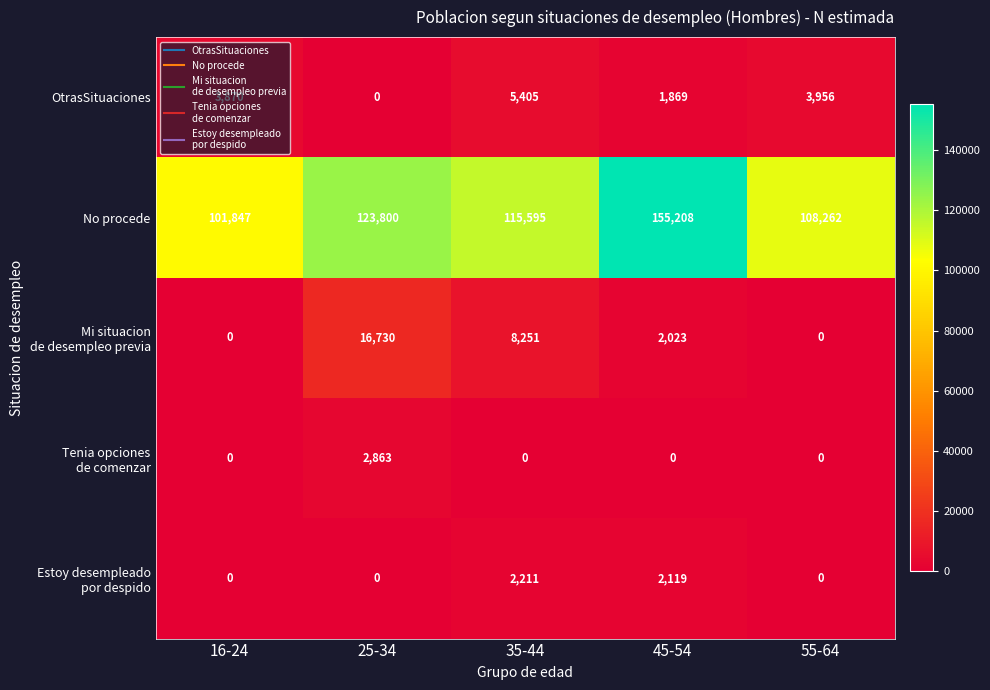

What is the spread (max minus min) of values at 25-34?

123800